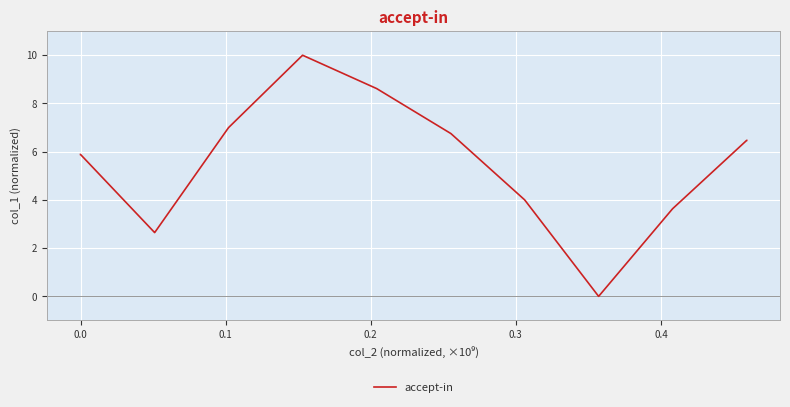

What is the difference between the maximum and minimum values?

10.0